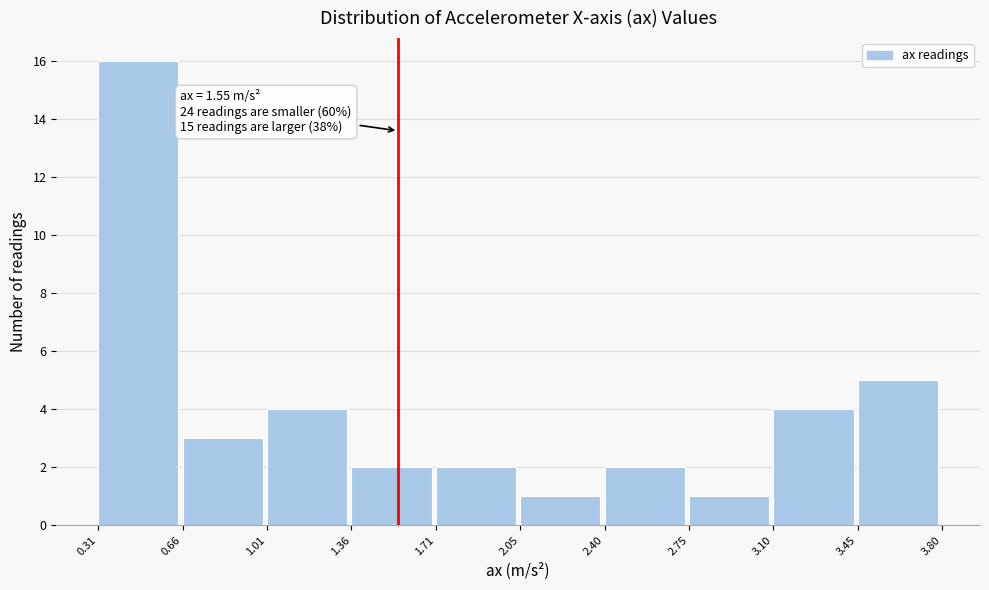

Which range on the x-axis has the tallest bar?

0.31 to 0.66